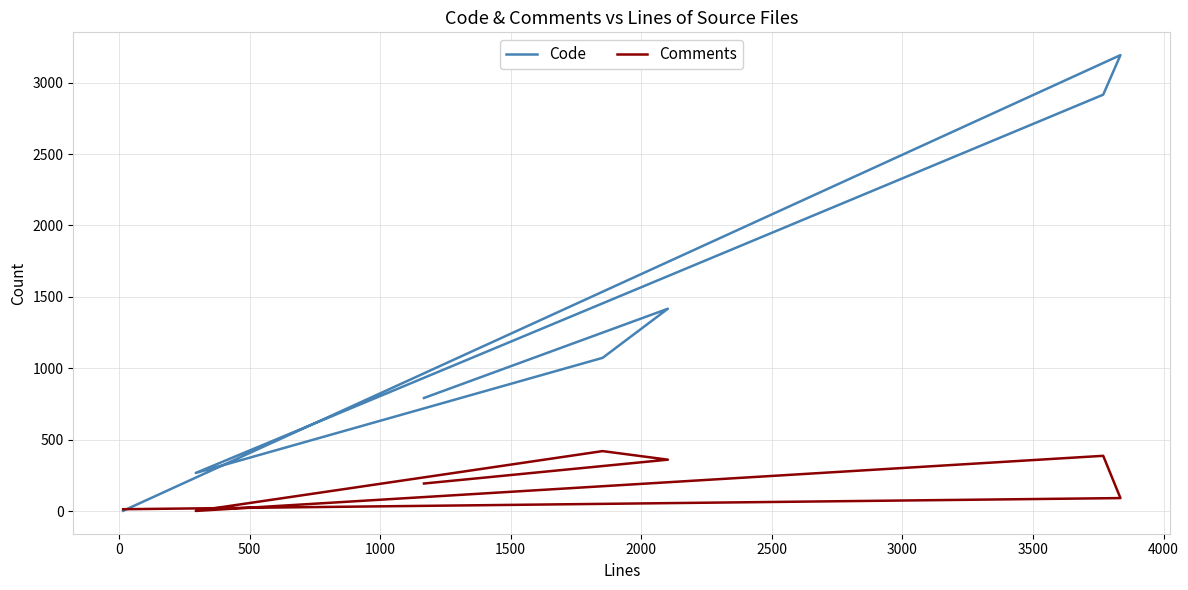

Which series has the largest total across all categories?

Code